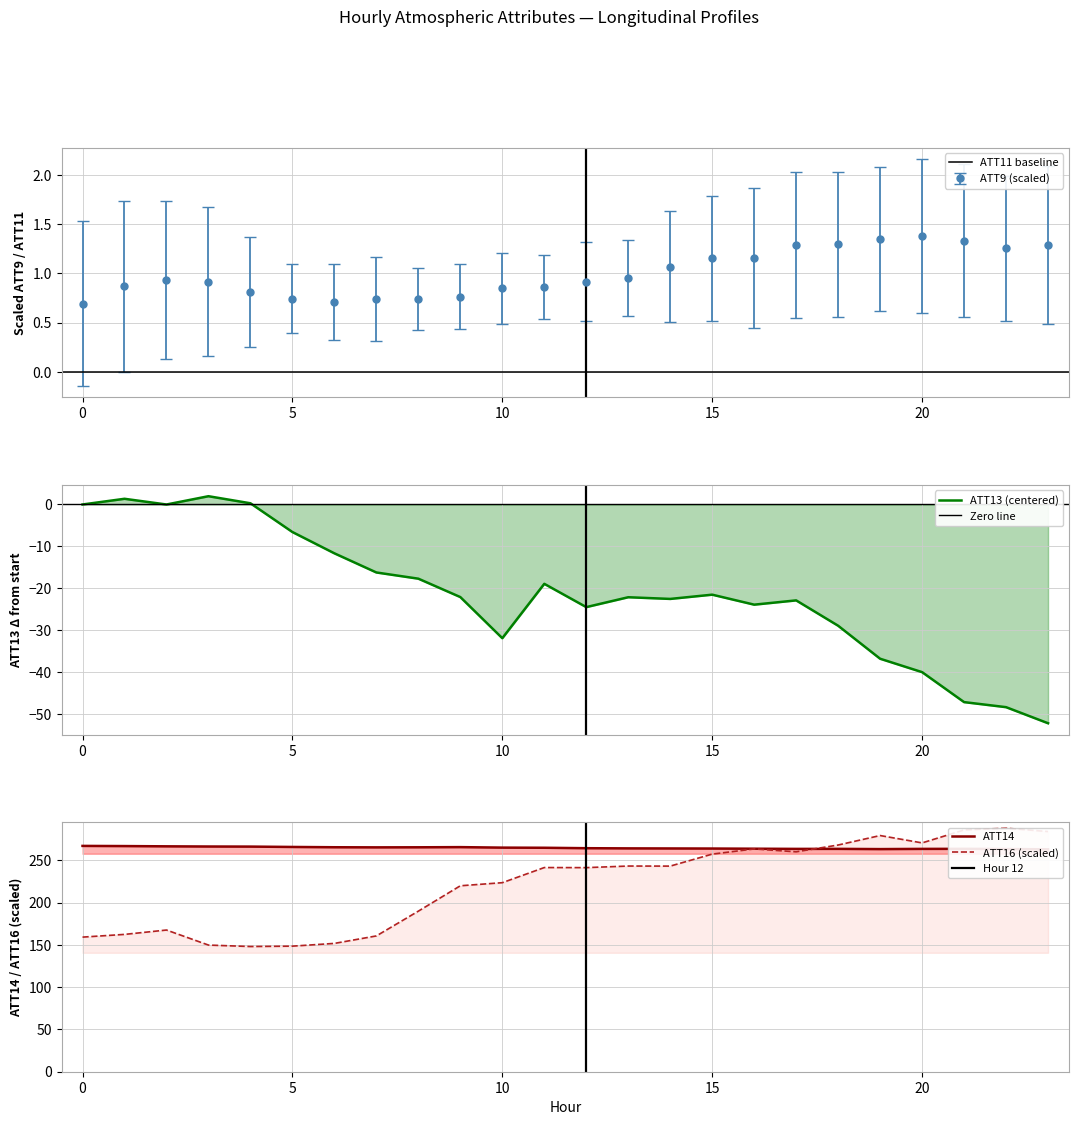

Does the chart display data point markers on the line(s)?

No